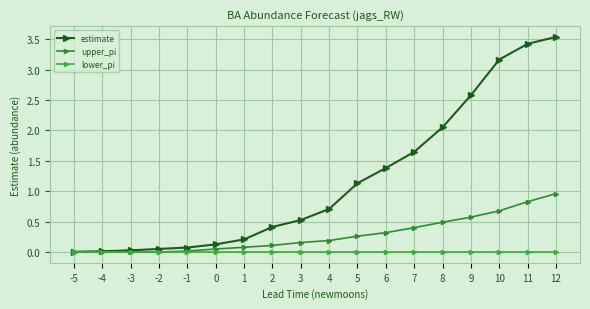

The value of upper_pi at 7 is 0.6. True or false?

False